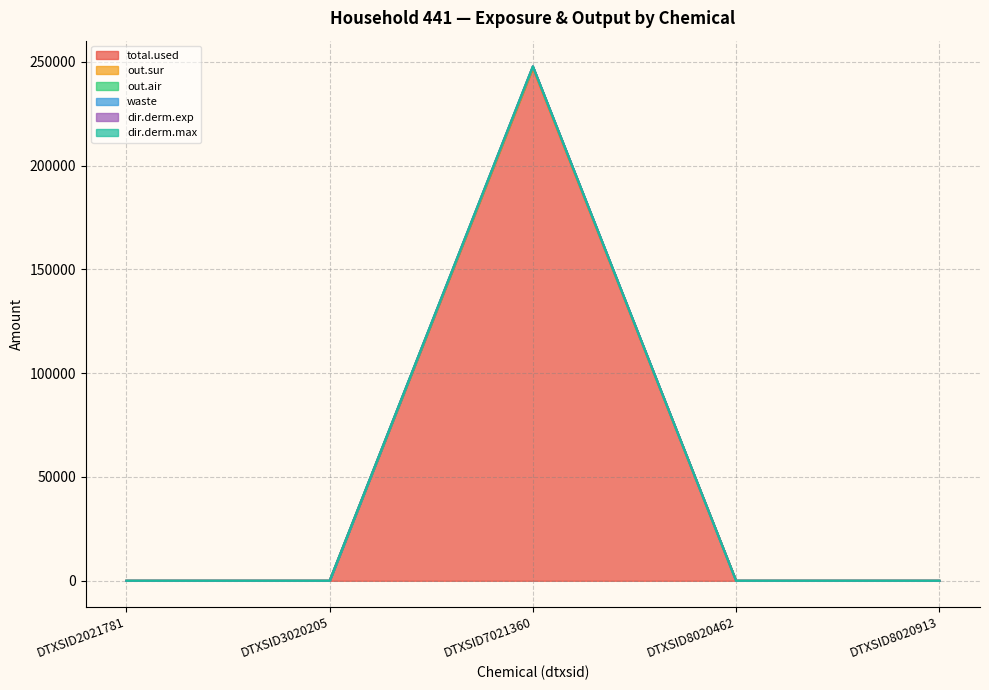

Does the chart display data point markers on the line(s)?

No